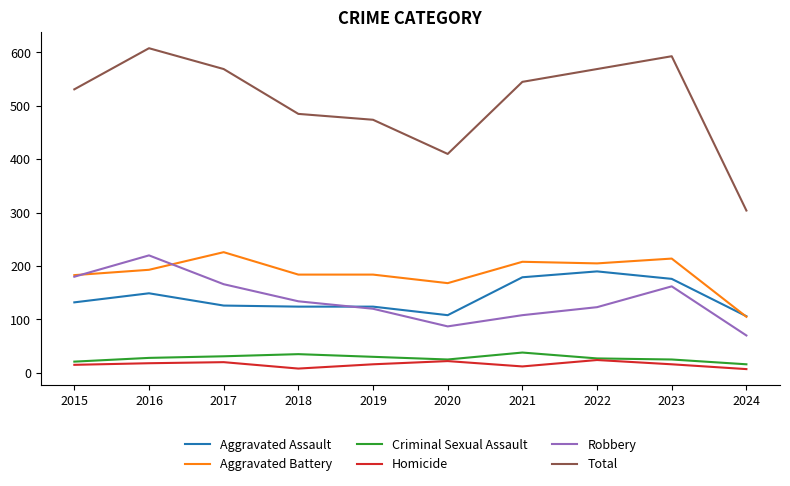

What is the difference between the second highest and second lowest values in the Aggravated Battery series?

46